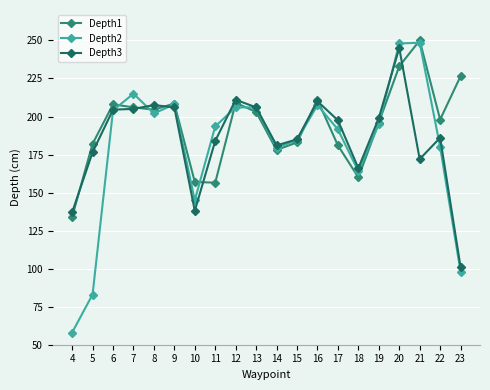

Where is the first local maximum for Depth2?

7